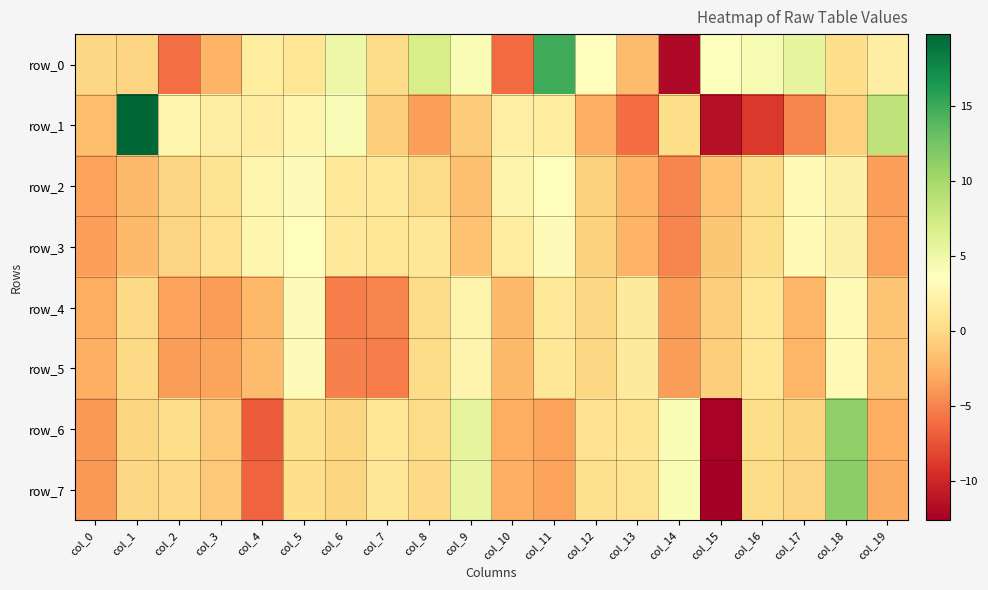

What is the sum of the row_4 values at col_2 and col_17?

-5.7